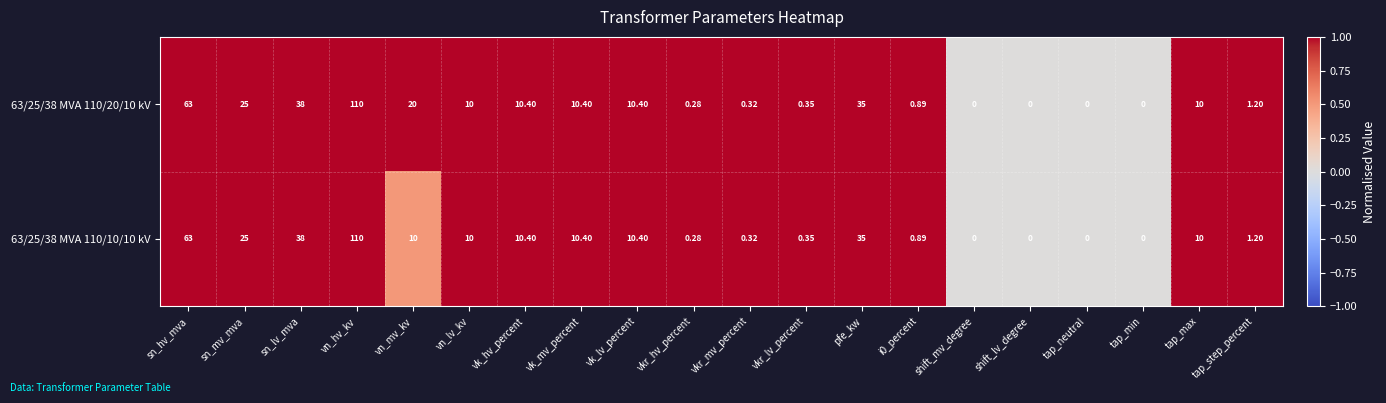

At which category is the sum across all series the highest?

vn_hv_kv